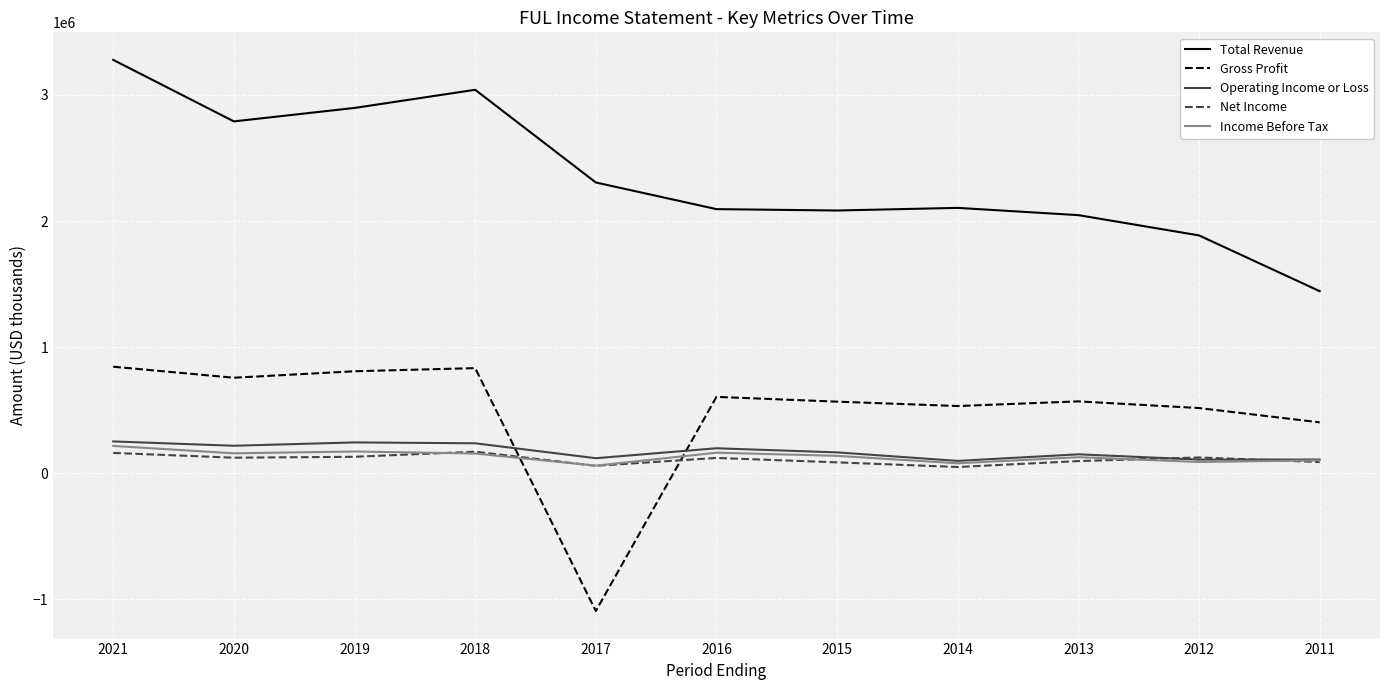

The value of Total Revenue at 2011 is 1444100. True or false?

True